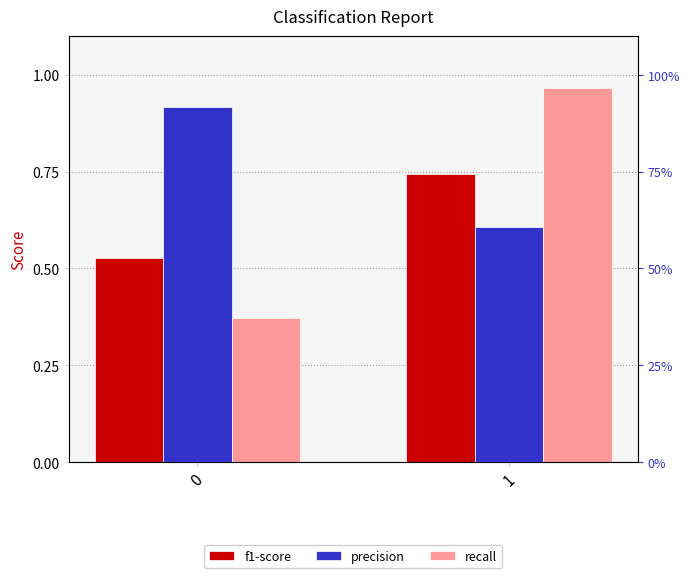

Is it true that recall equals 0.2 at 0?

False